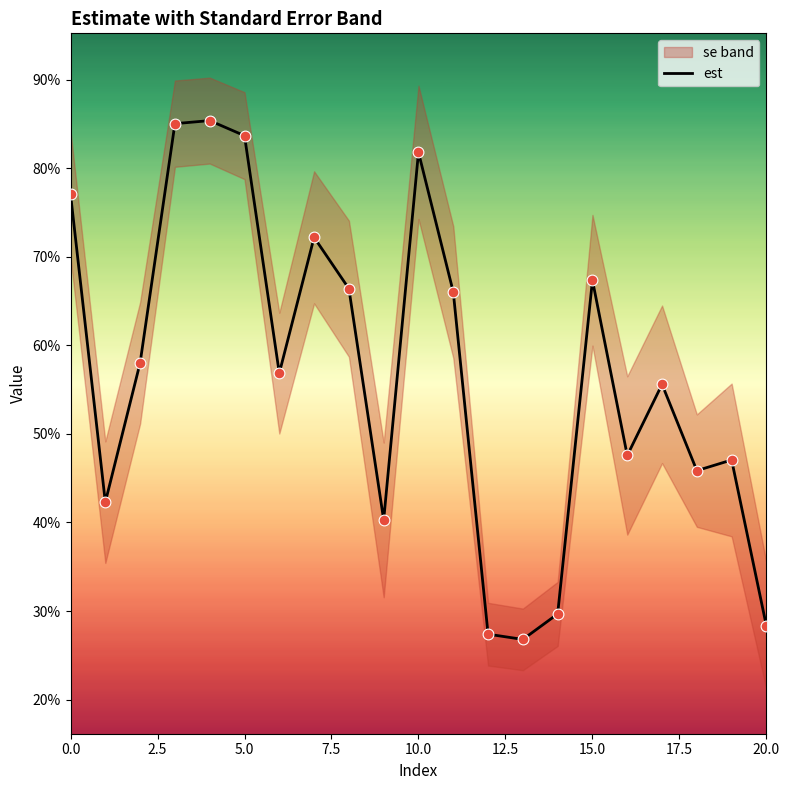

Between 20 and 5.0, which is larger?

5.0